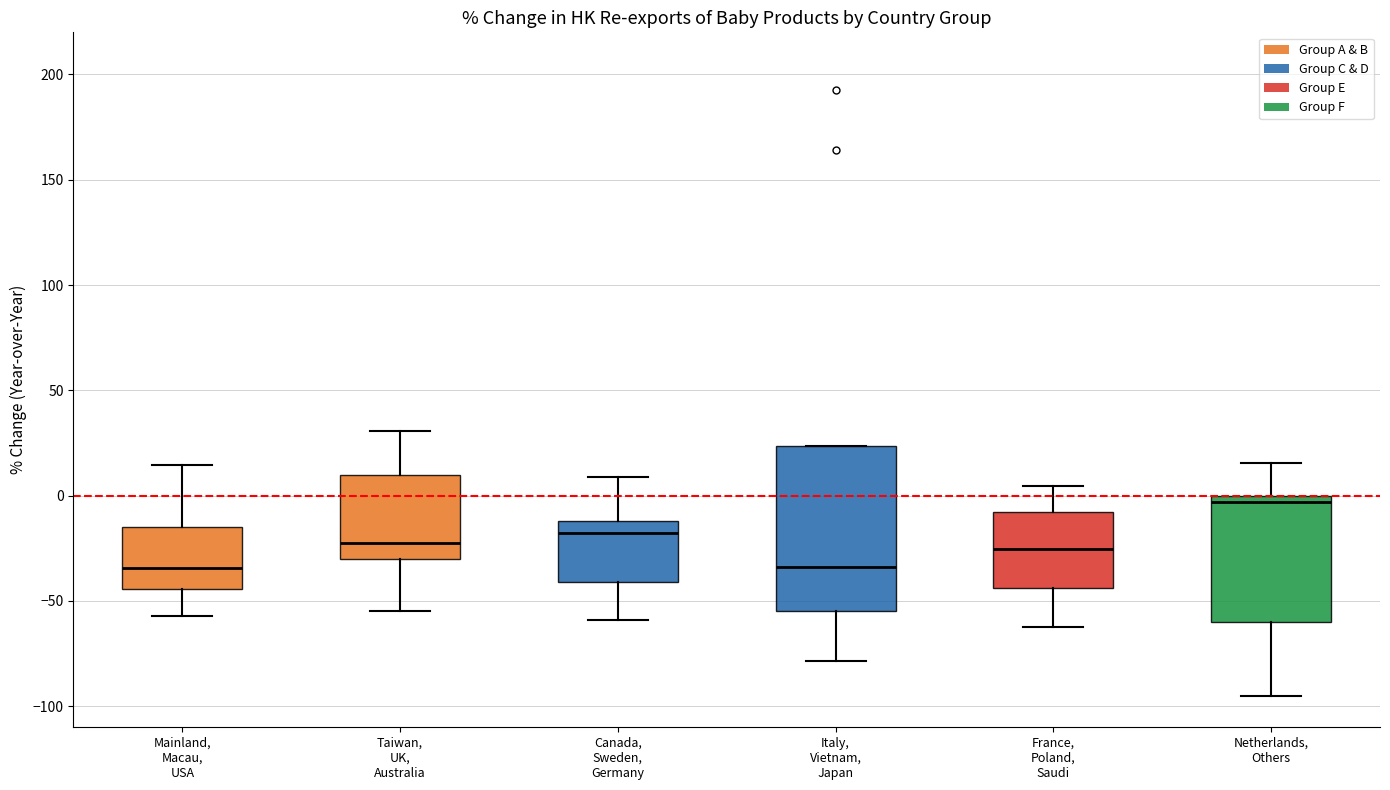

Comparing the boxes themselves (not the whiskers), which one is the tallest?

Italy, Vietnam, Japan